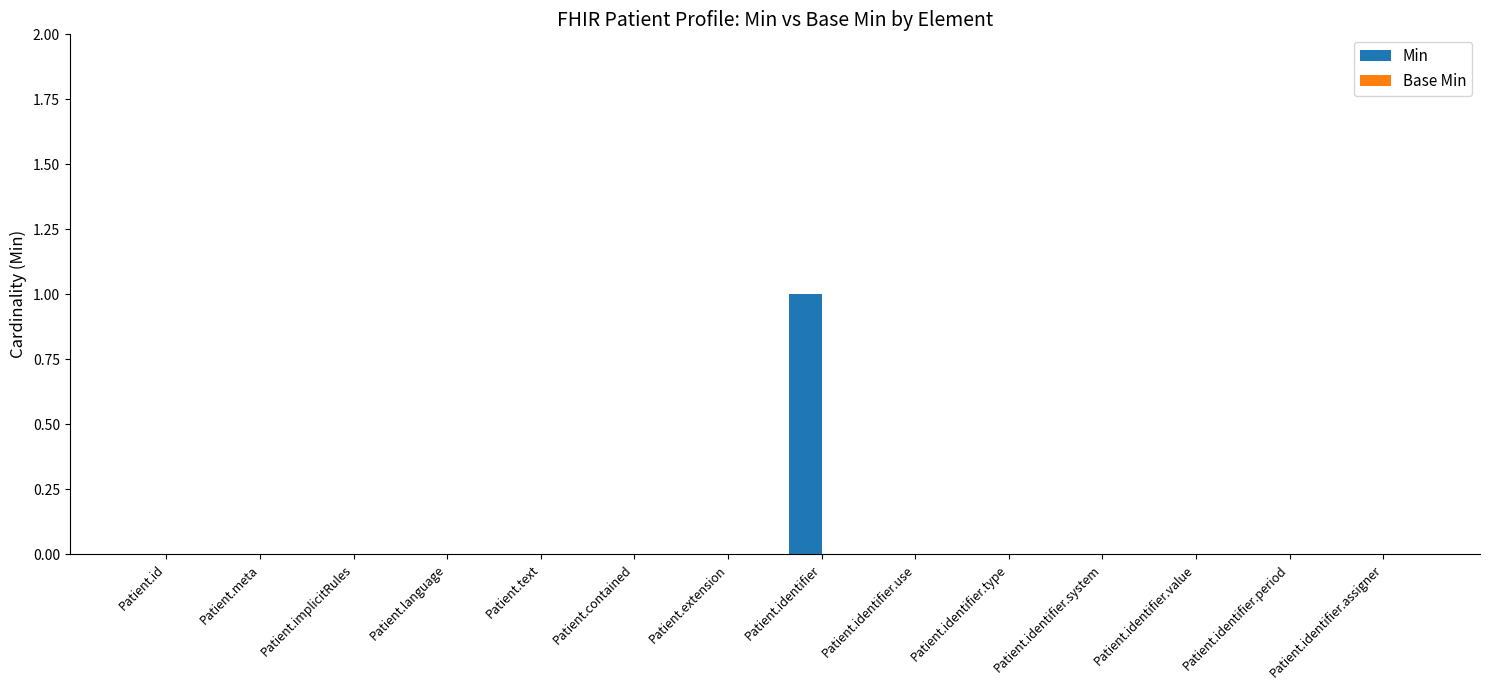

The value at Patient.contained is 0. True or false?

True